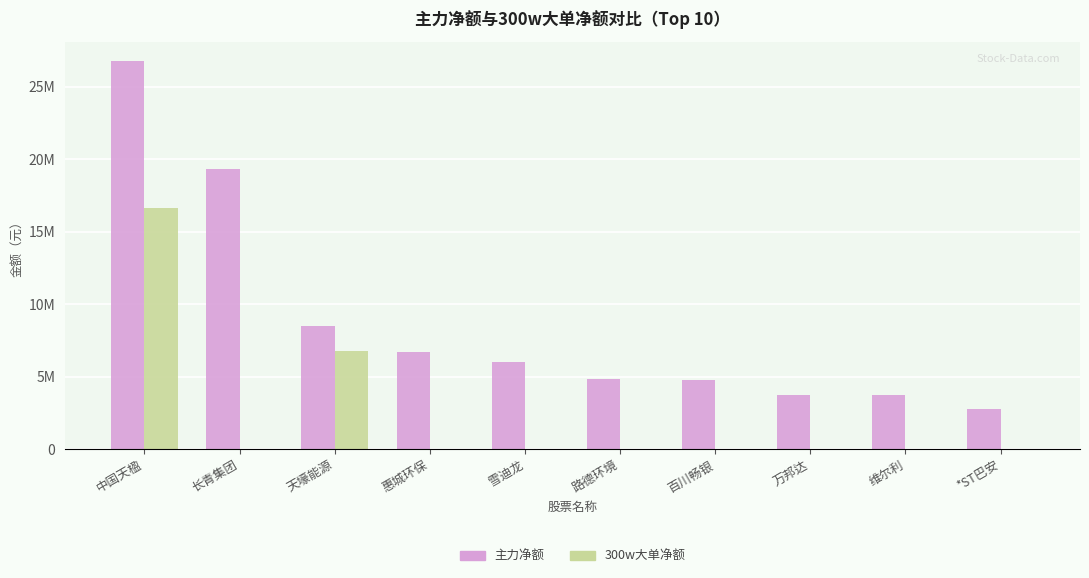

What is the difference between the second highest and minimum values in the 主力净额 series?

16605642